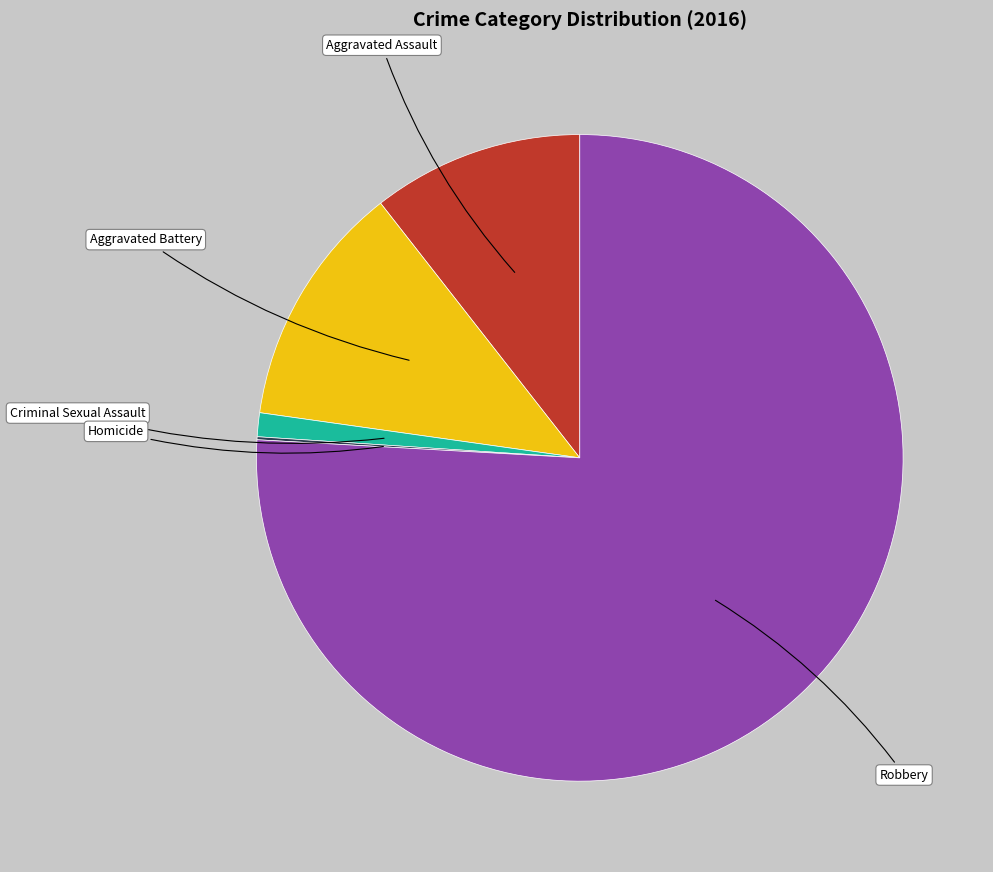

True or false: Robbery accounts for 64% of the total.

False